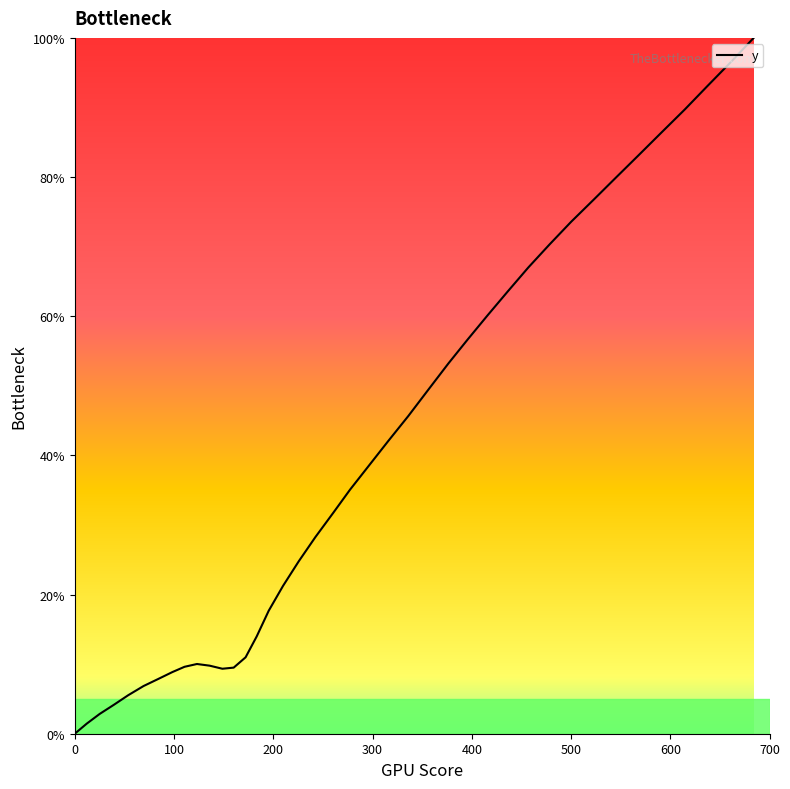

What is the maximum value shown in the chart?

100.0